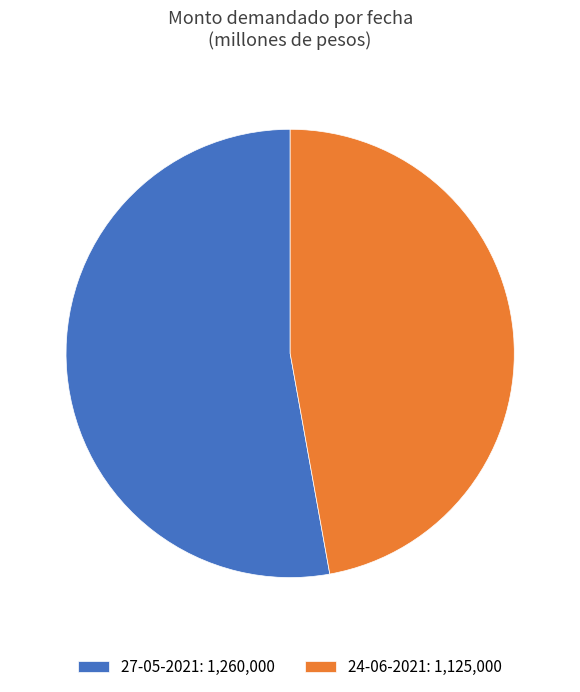

Count the number of slices in the pie.

2